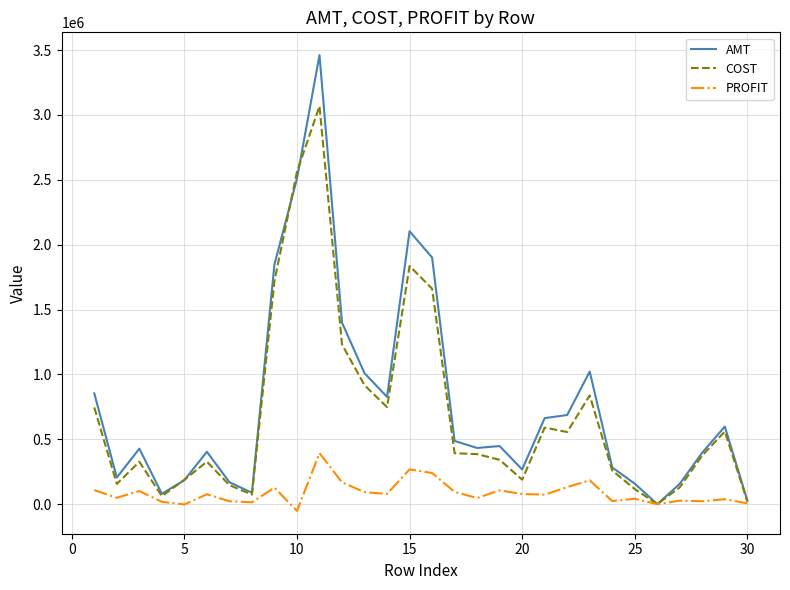

What is the greatest value displayed?

3461342.0